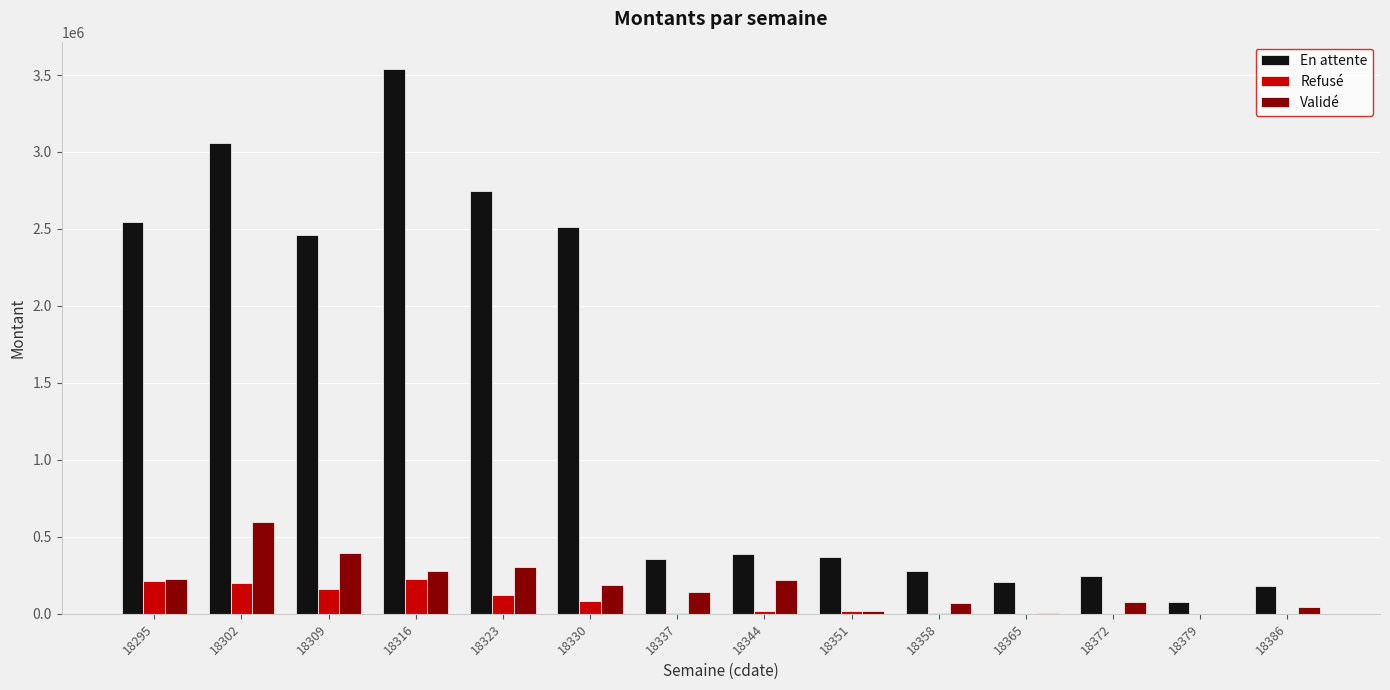

What is the sum of the En attente values at 18344 and 18323?

3134973.2